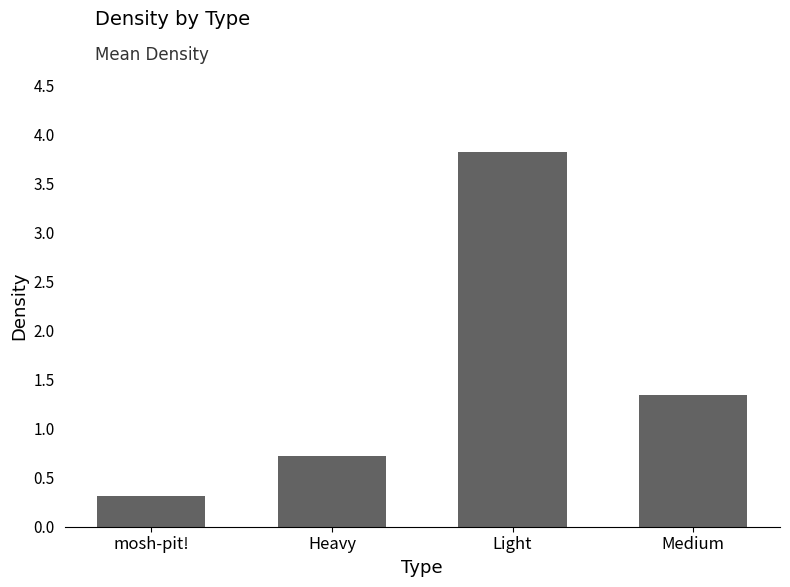

What is the difference between the values at mosh-pit! and Light?

3.5